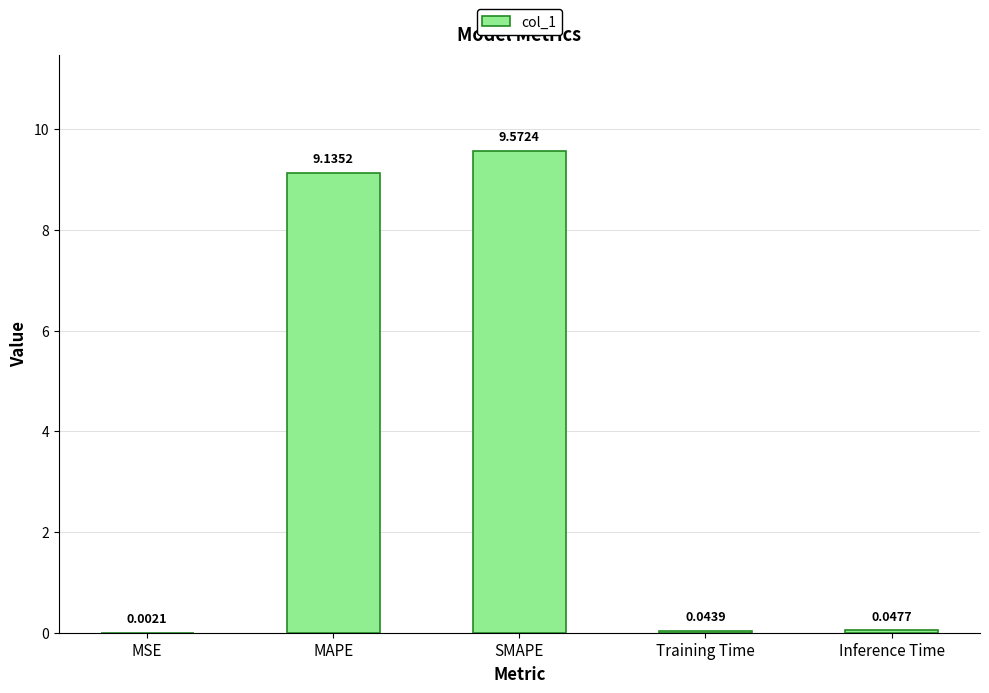

Are the bars horizontal?

No